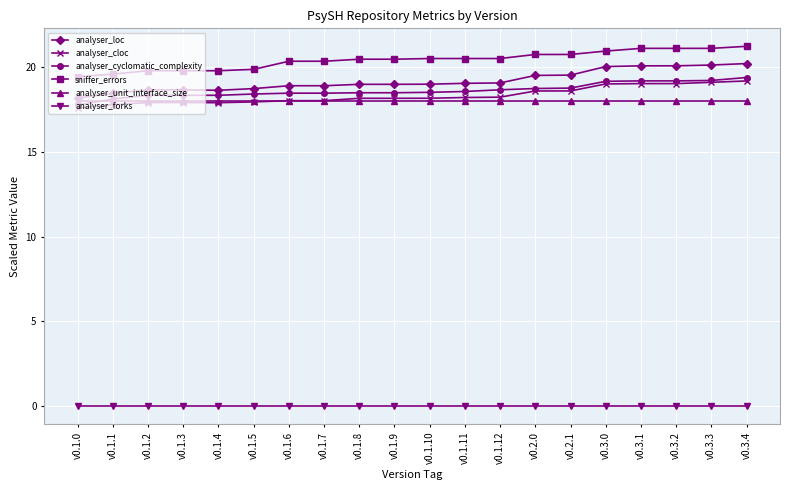

The value of sniffer_errors at v0.2.0 is 20.8. True or false?

True